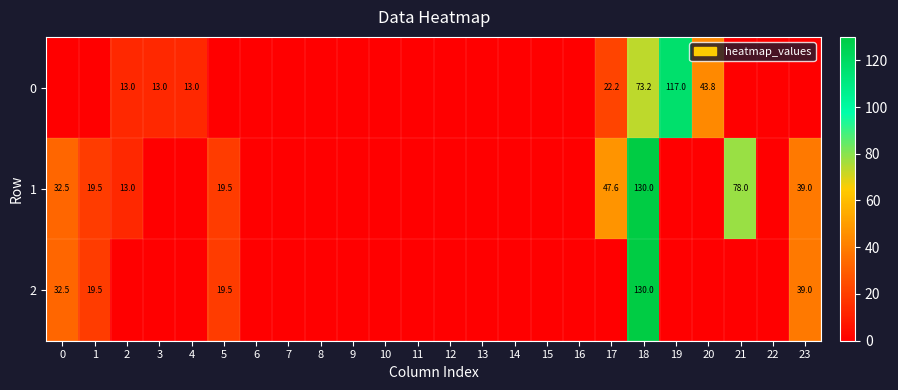

What is the sum of the 1 values at 21 and 0?

110.5